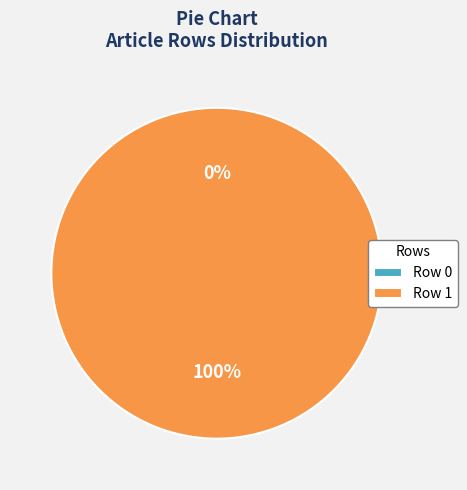

To the nearest percent, what is the difference between the largest and smallest slice percentages?

100%